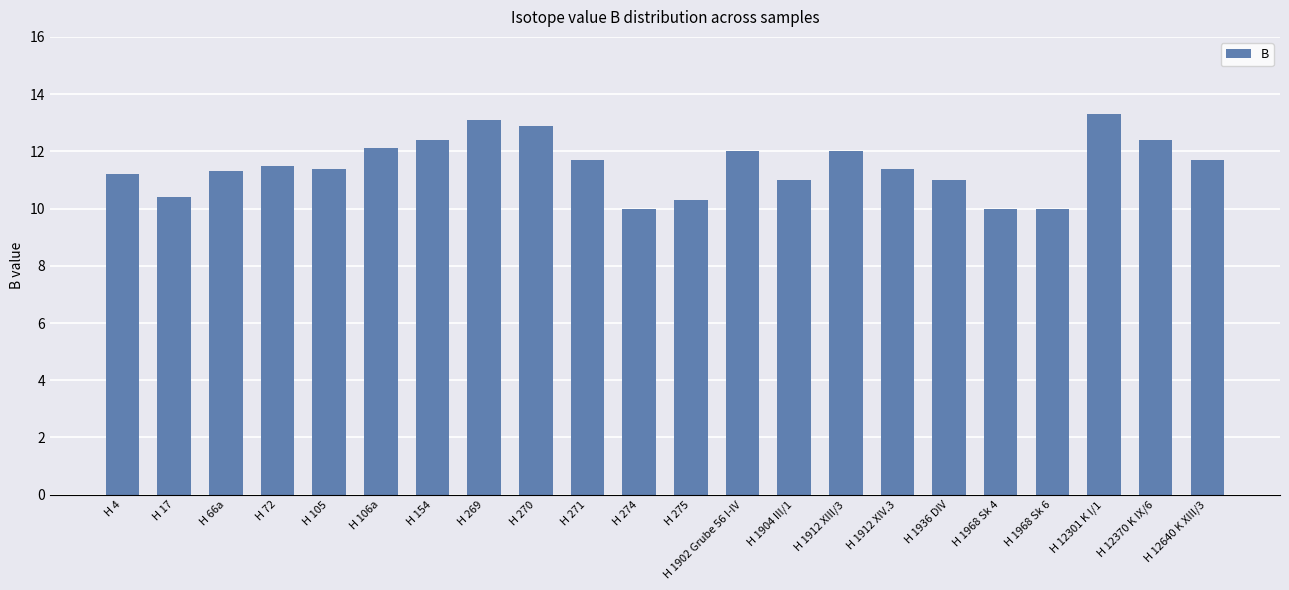

How many bars are there in total?

22